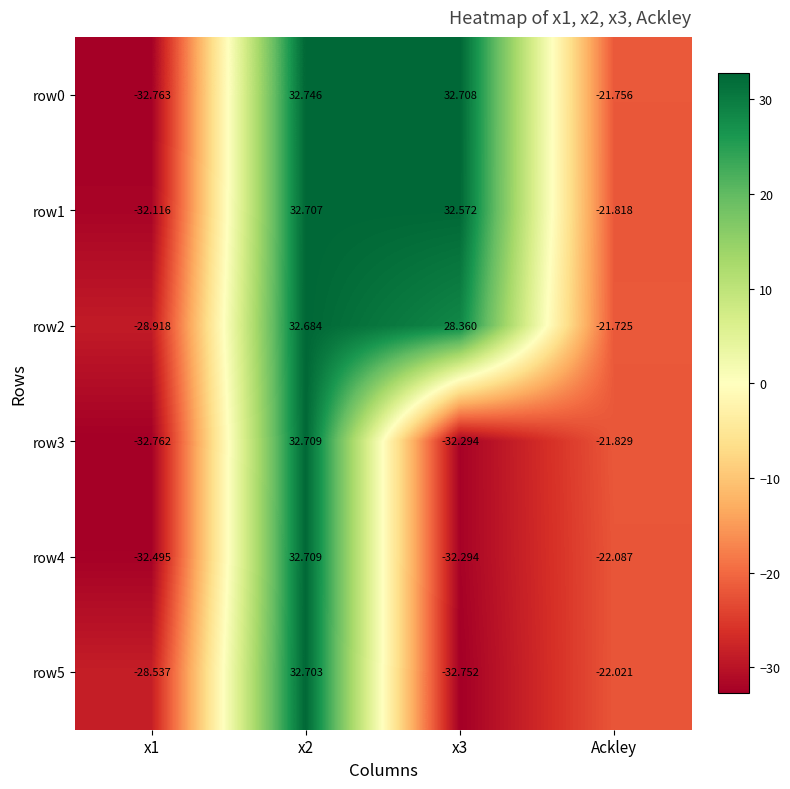

Where is row2 nearest to the value 1?

Ackley